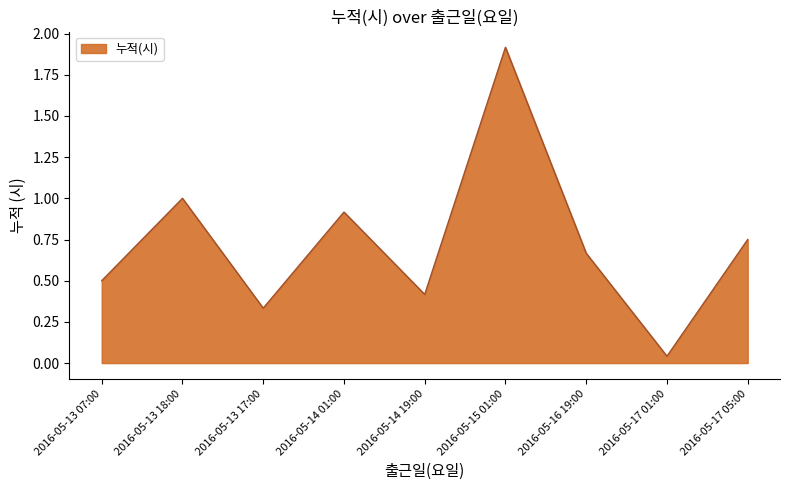

Which has a higher value, 2016-05-13 18:00 or 2016-05-17 05:00?

2016-05-13 18:00